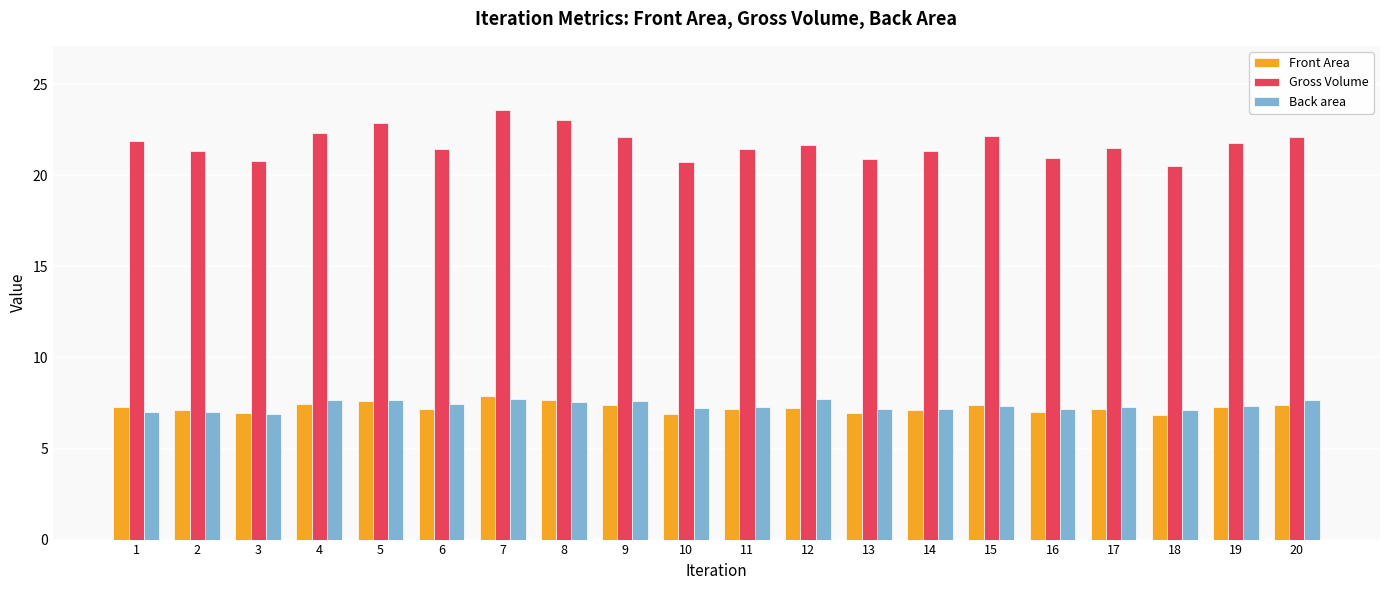

How many categories are shown in the chart?

20